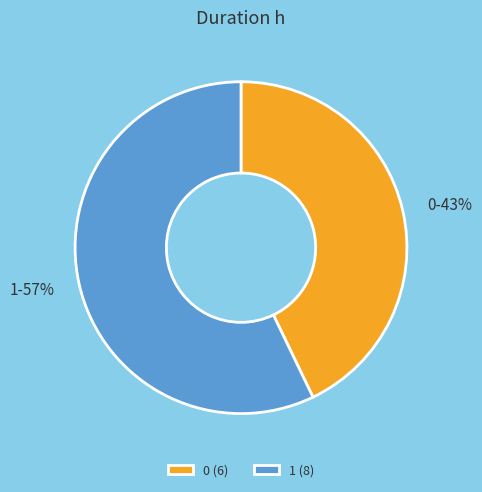

To the nearest percent, what portion does 1 represent?

57%